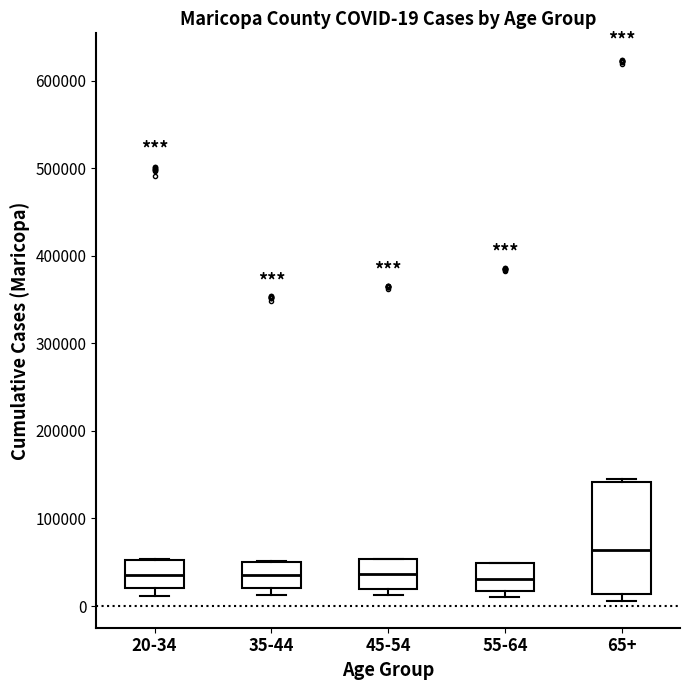

Comparing the boxes themselves (not the whiskers), which one is the tallest?

65+